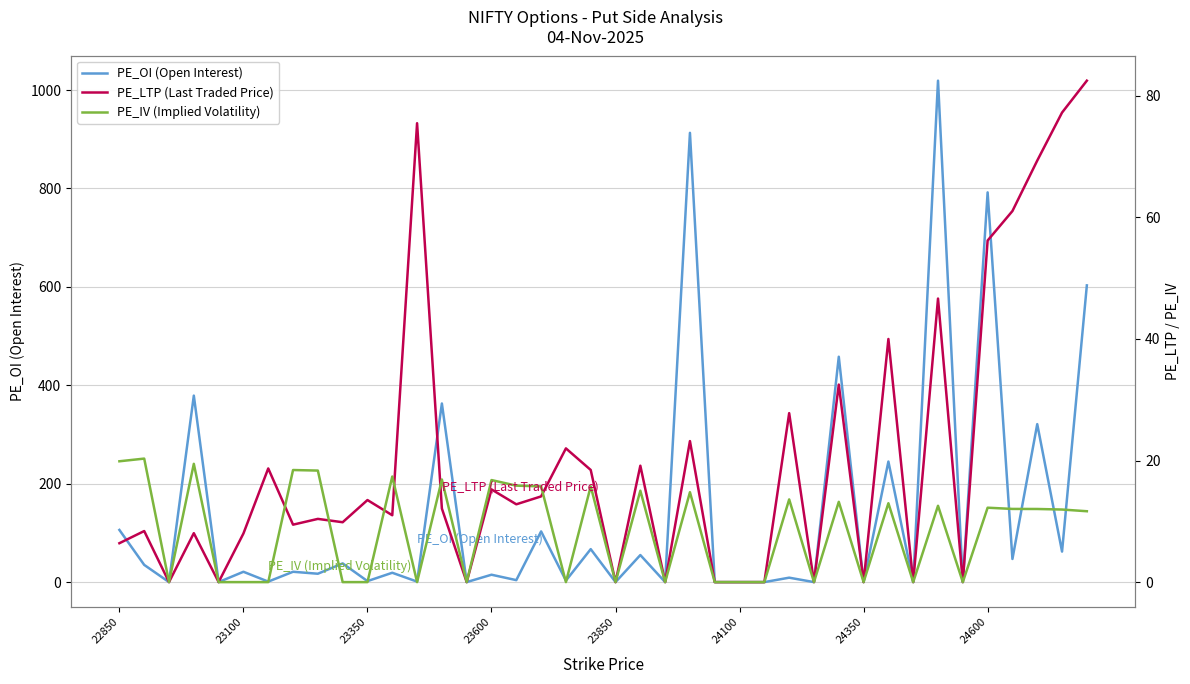

How many categories are shown in the chart?

40